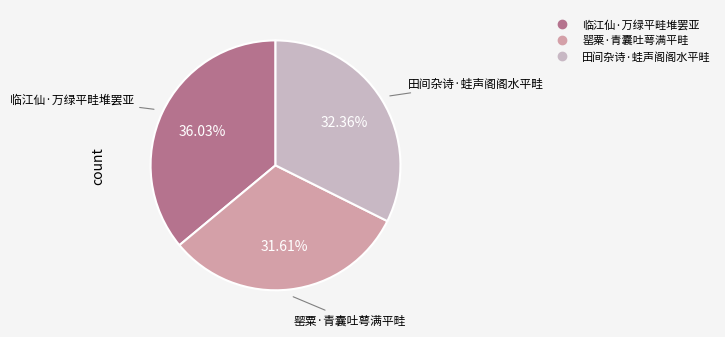

How many segments does this pie chart have?

3